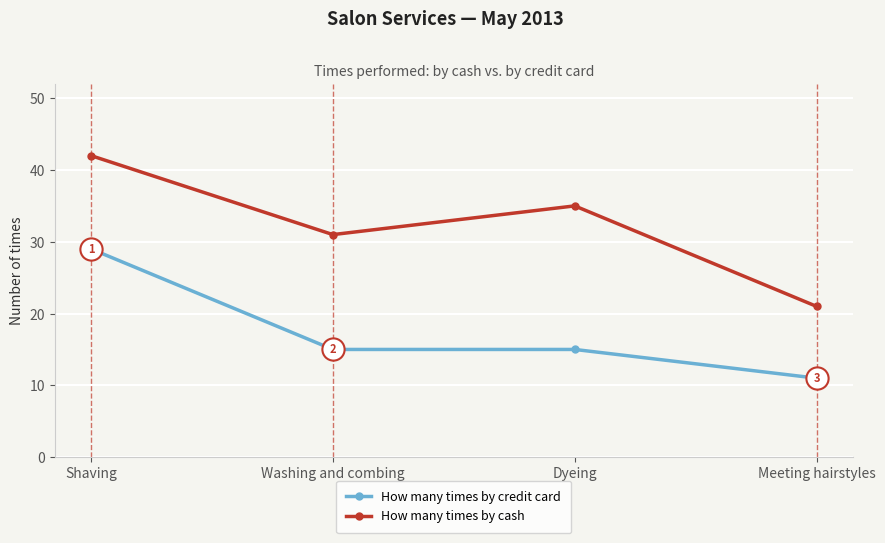

What is the difference between the highest and lowest values at Dyeing?

20